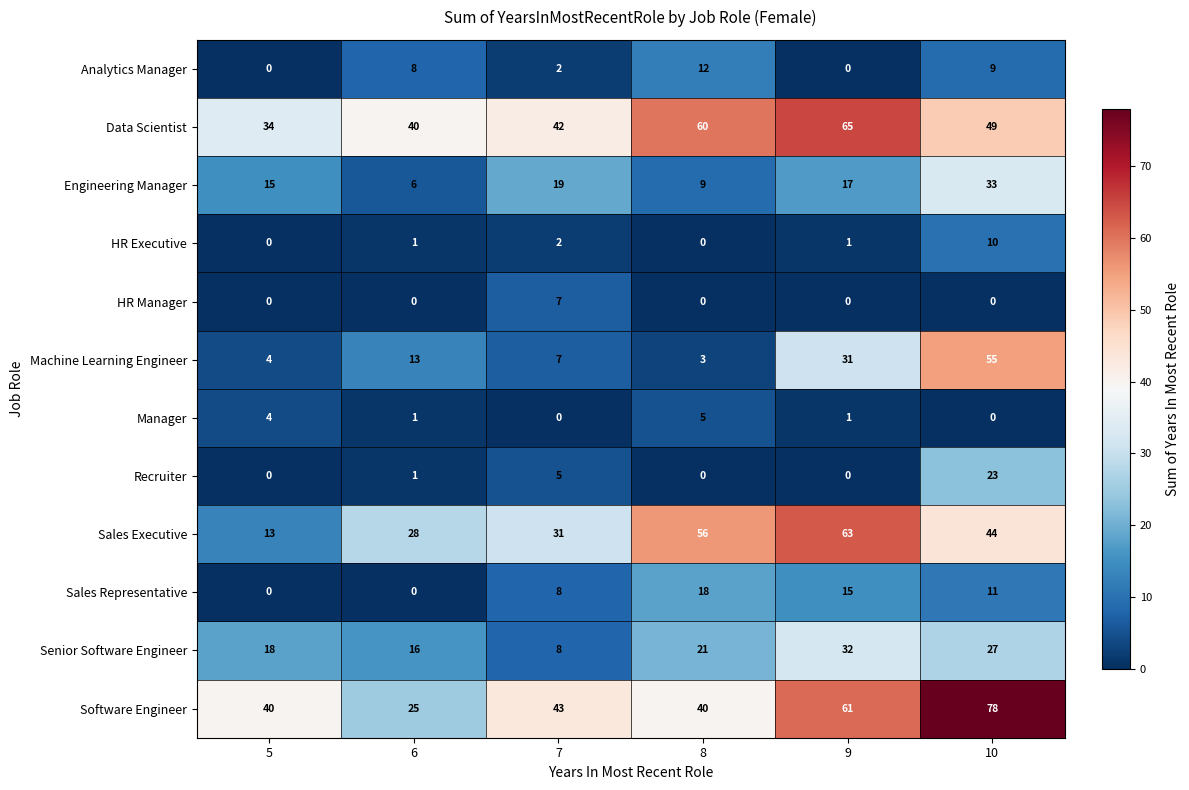

At how many categories does at least one series exceed 56?

3